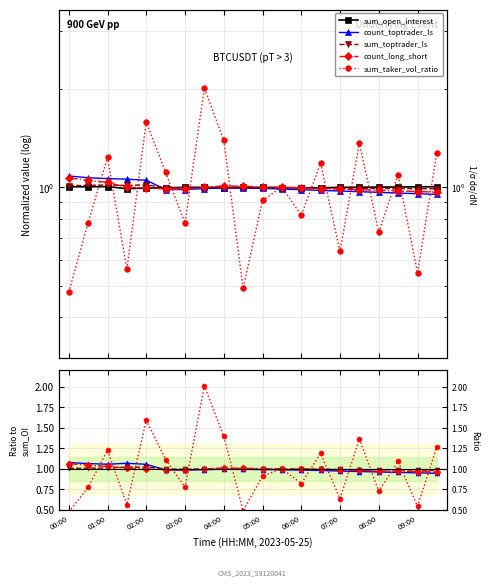

How many lines are shown in the chart?

5